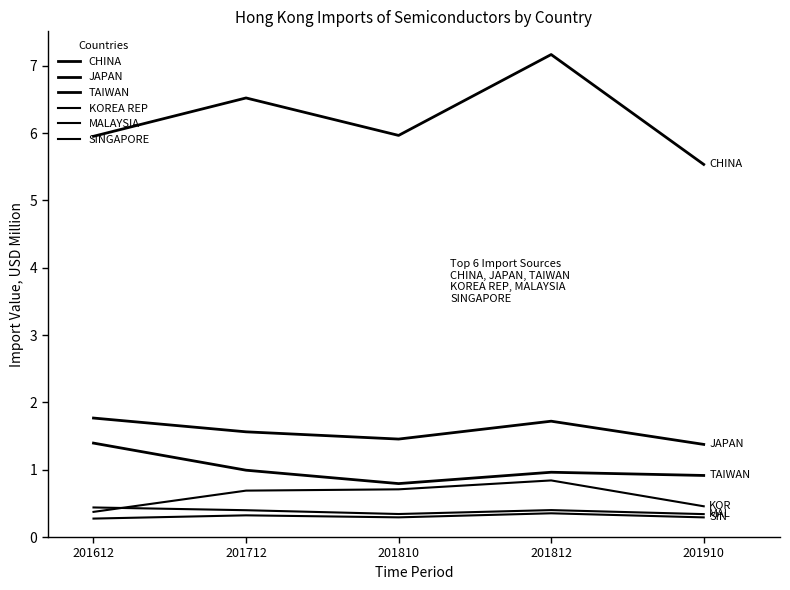

What is the value of the JAPAN point at the 5th from the left?

1.4